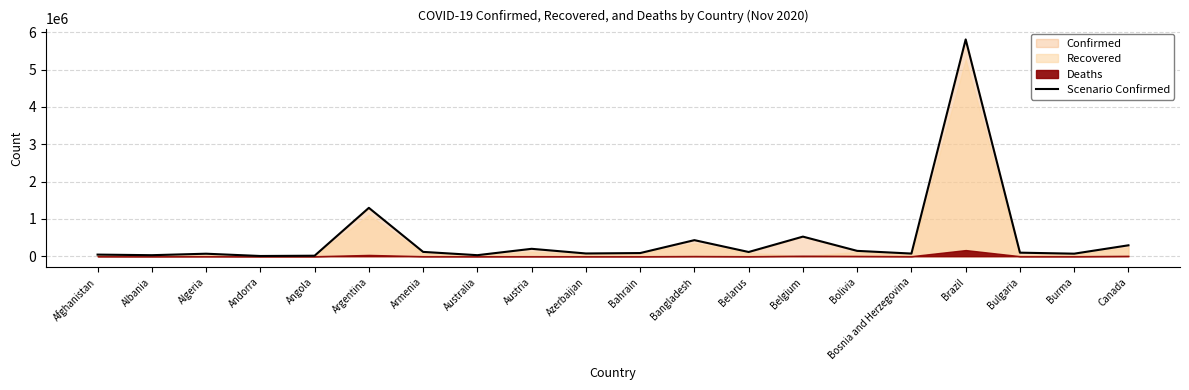

Rank the categories by value from lowest to highest.

Andorra, Angola, Albania, Australia, Afghanistan, Algeria, Burma, Bosnia and Herzegovina, Azerbaijan, Bahrain, Bulgaria, Belarus, Armenia, Bolivia, Austria, Canada, Bangladesh, Belgium, Argentina, Brazil